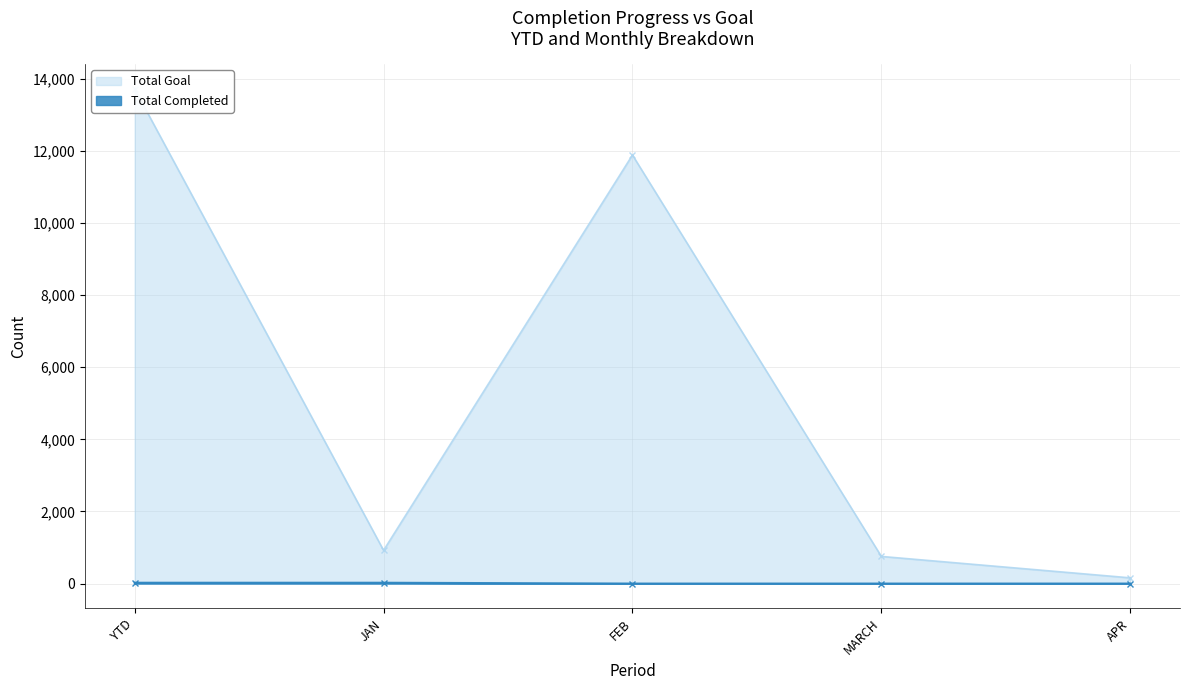

Reading right to left, list all the values displayed in this chart.

Total Goal: 159	753	11888	921	13721
Total Completed: 0	0	0	23	23